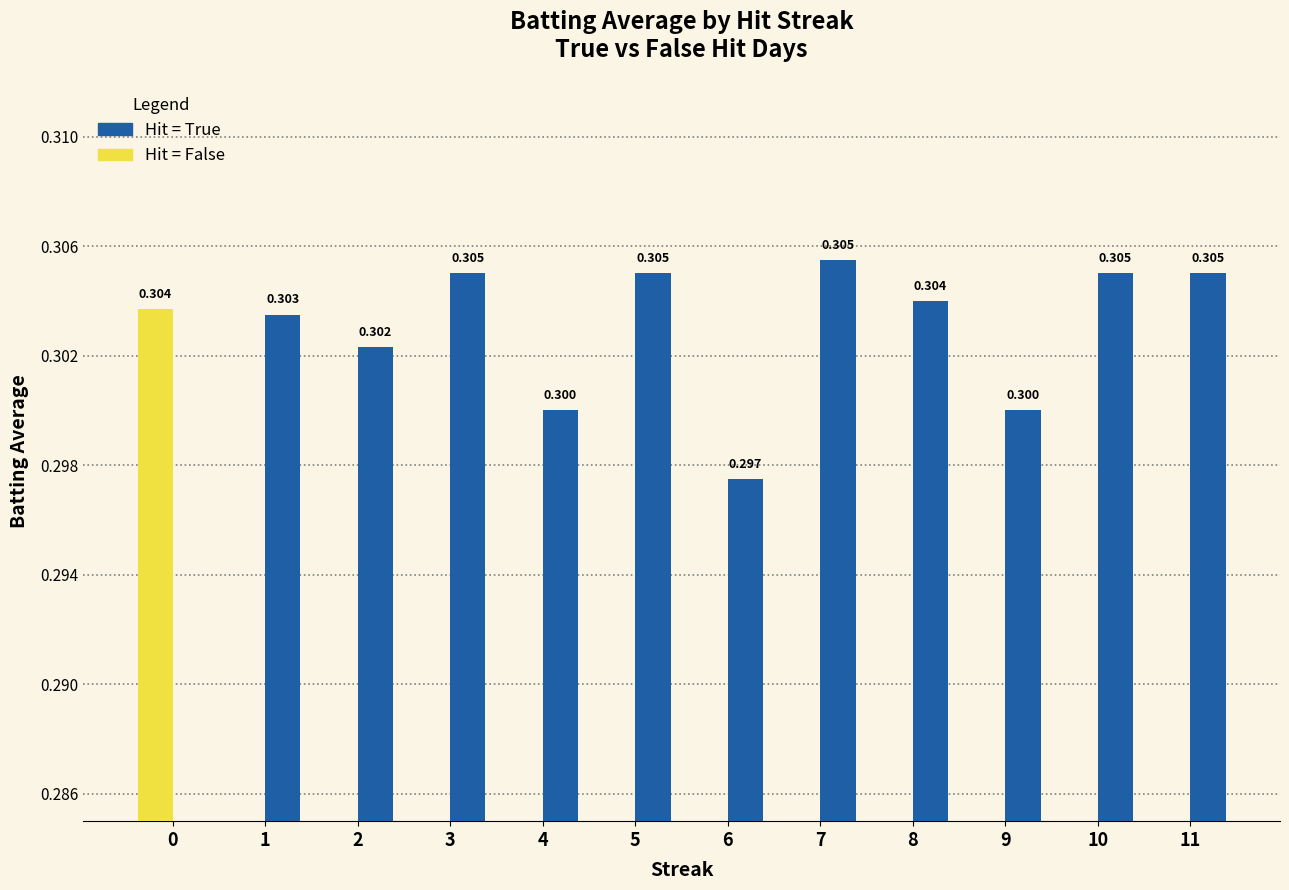

How many positive values does the Hit = True series have?

11